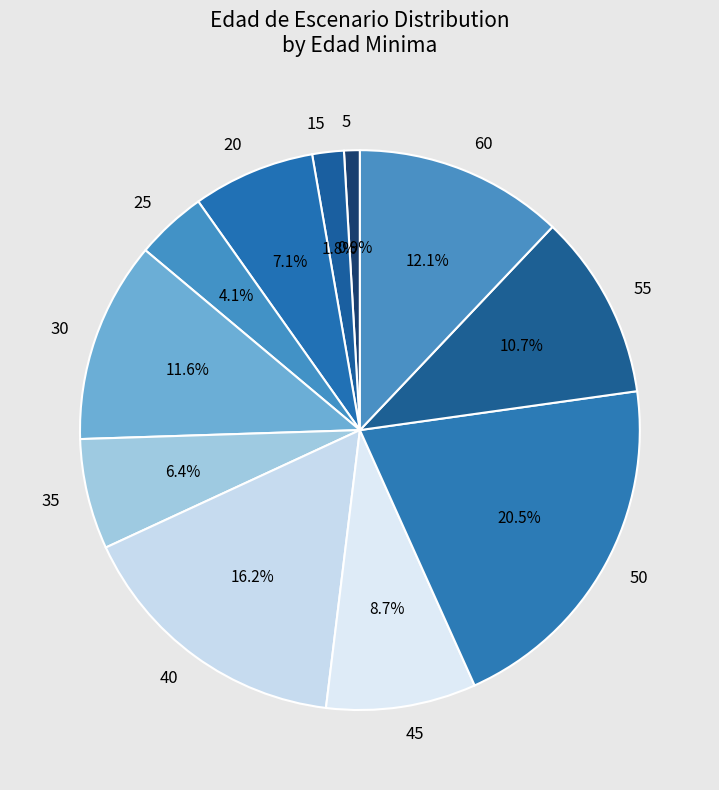

Is 45 the majority of the pie?

No